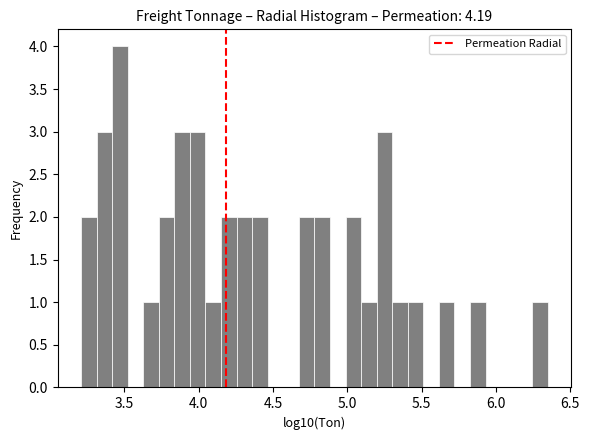

Read against the x-axis, roughly where is the centre of the tallest bar?

3.45